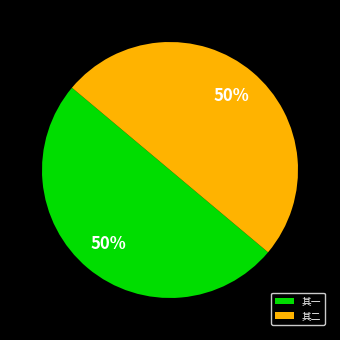

The 其一 slice represents 42% of the pie. True or false?

False